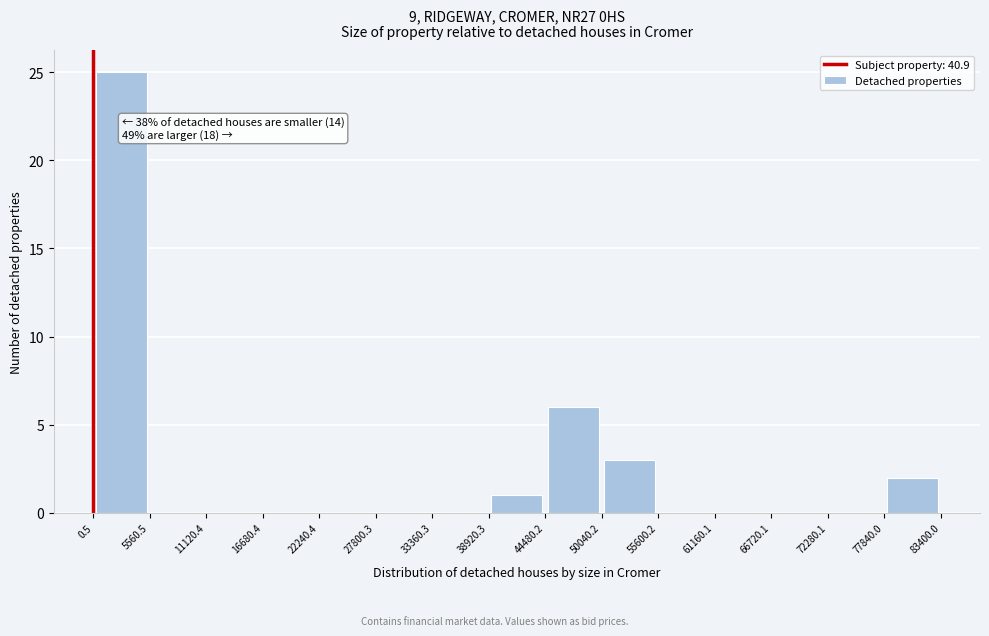

Which range on the x-axis has the tallest bar?

0.5 to 5560.5